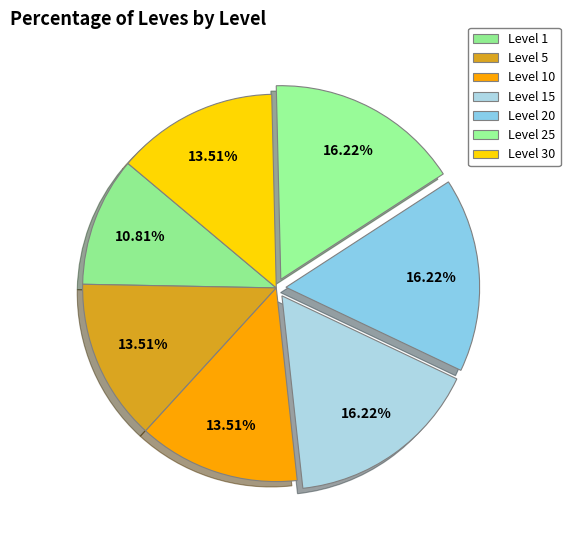

Which has a higher value, Level 30 or Level 20?

Level 20